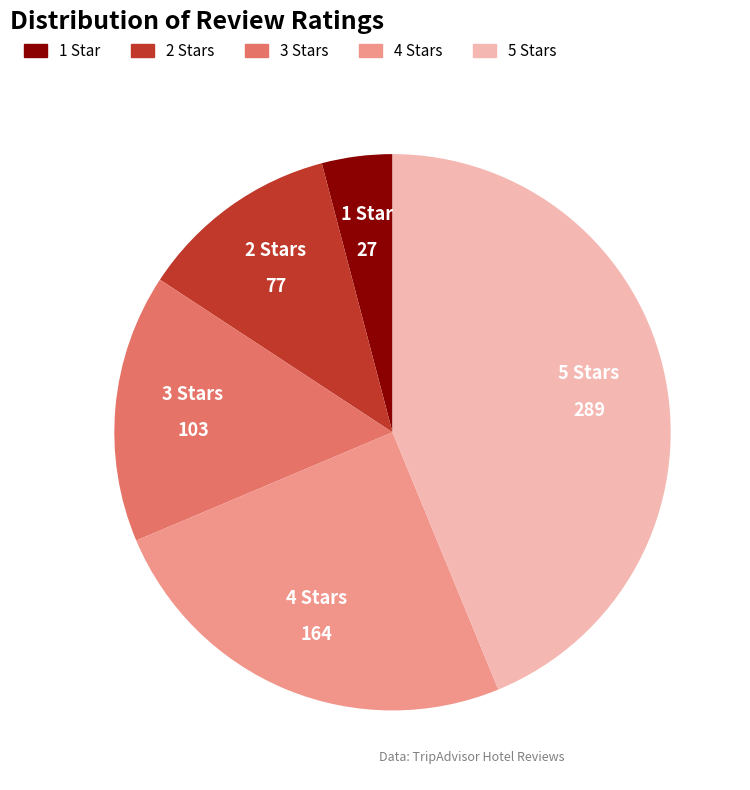

True or false: 2 Stars accounts for 18% of the total.

False